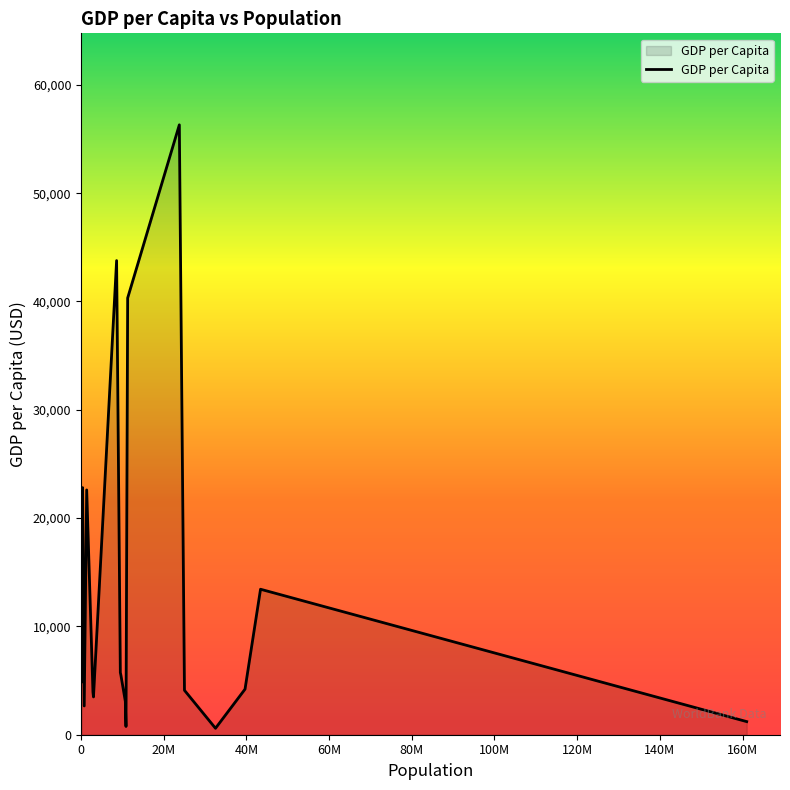

What is the difference between the maximum and minimum values?

55716.6